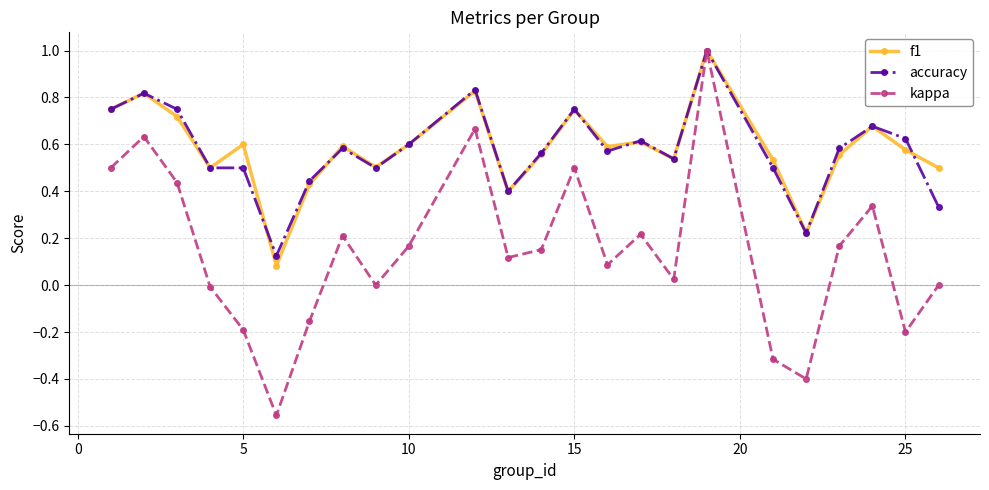

True or false: kappa has more than 1 interior local peaks.

True